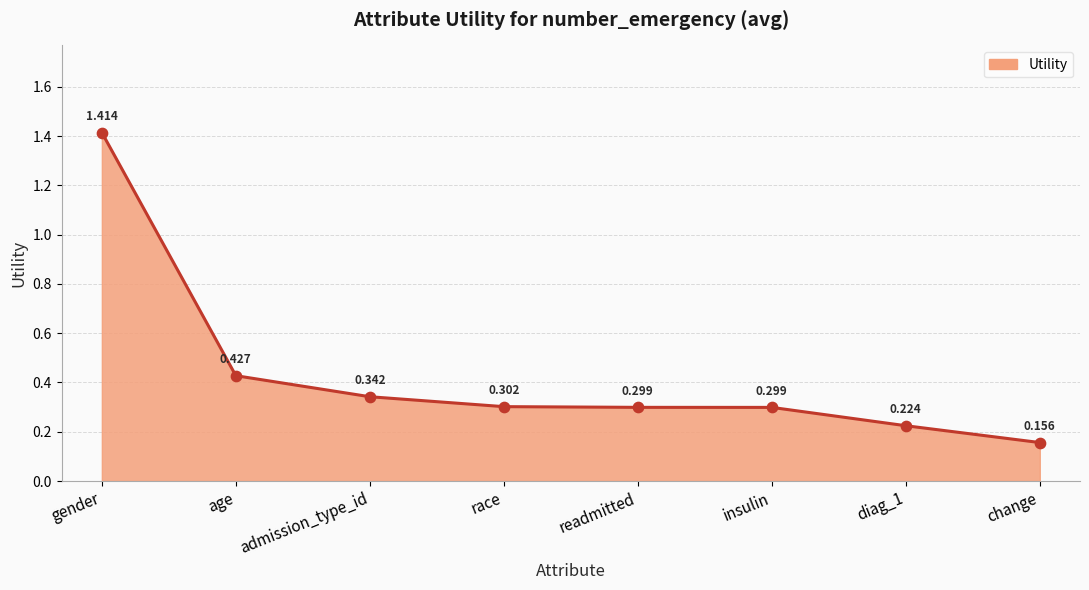

What is the change in value from race to change?

-0.1